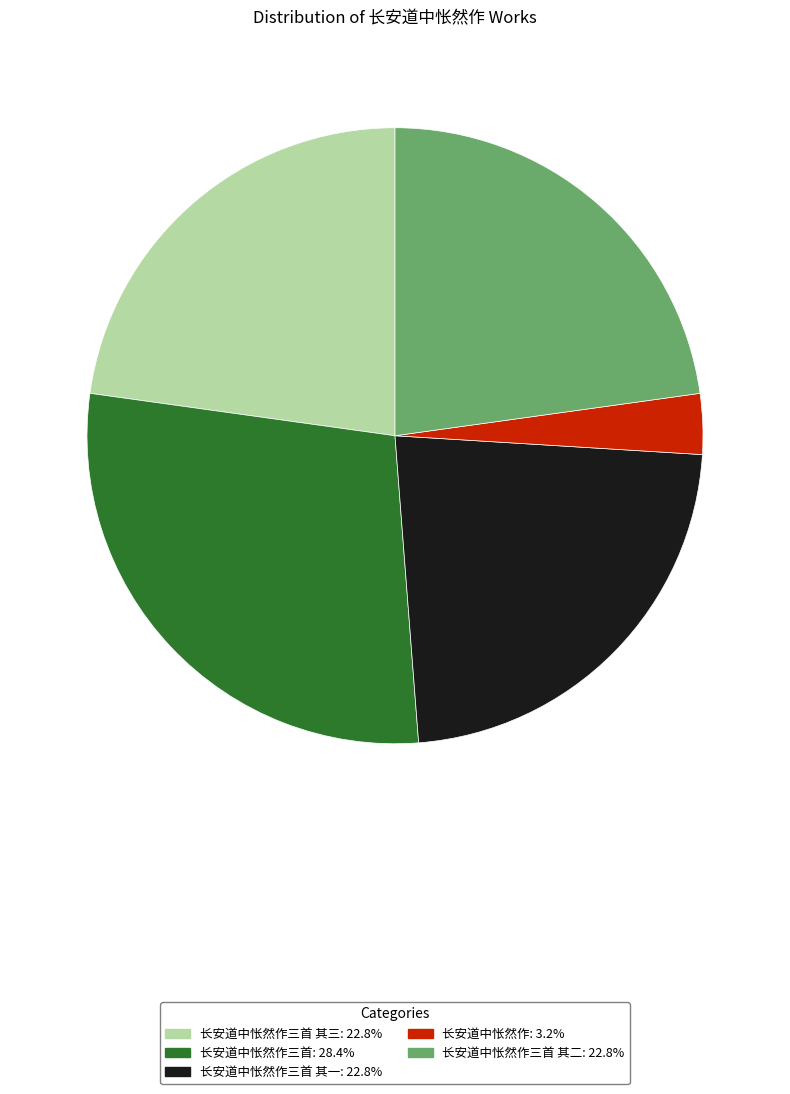

Is there any slice that represents more than half of the pie?

No